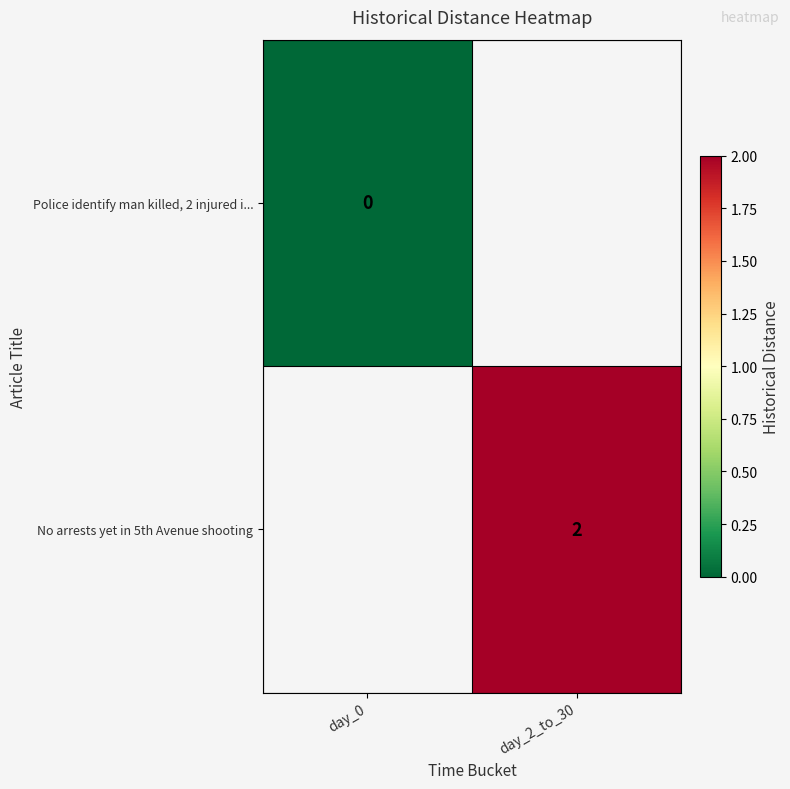

The No arrests yet in 5th Avenue shooting series shows 2 at day_2_to_30. True or false?

True